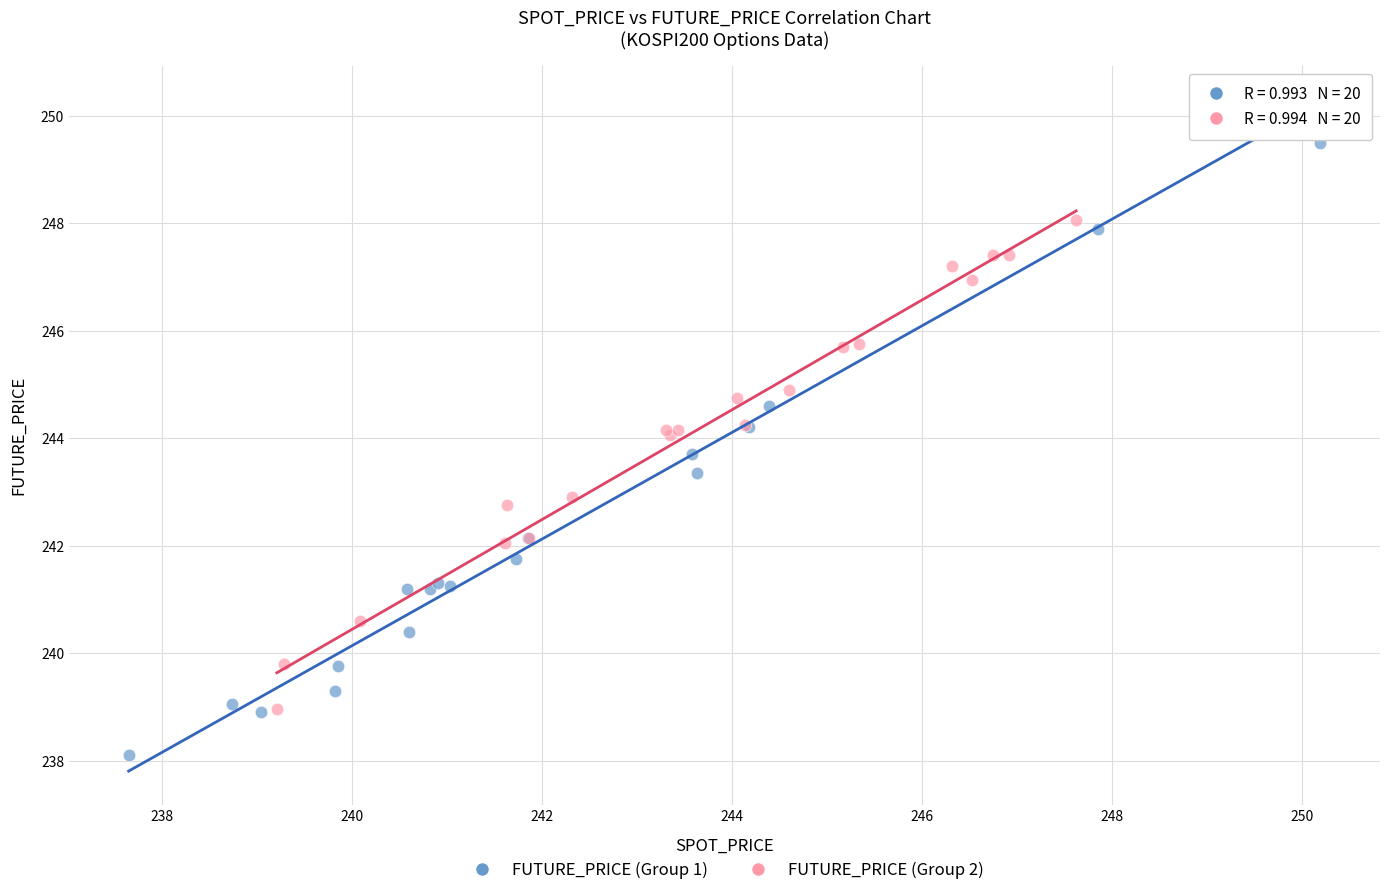

Which series has the widest spread of Y values?

FUTURE_PRICE (Group 1)